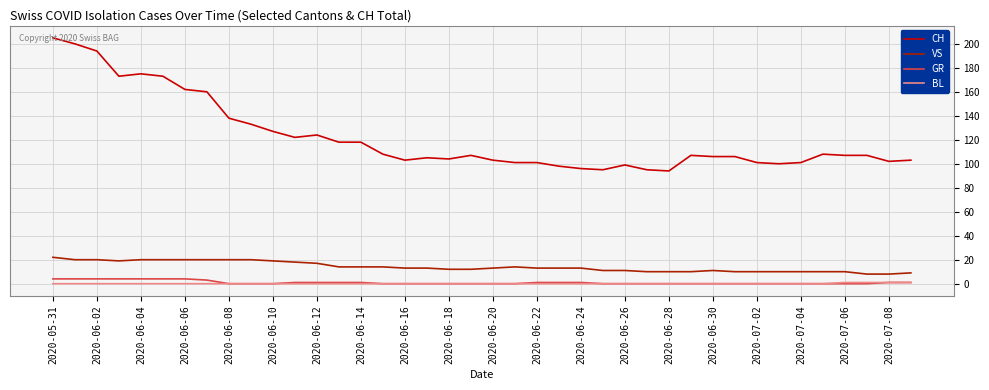

True or false: VS and CH cross at least once.

False